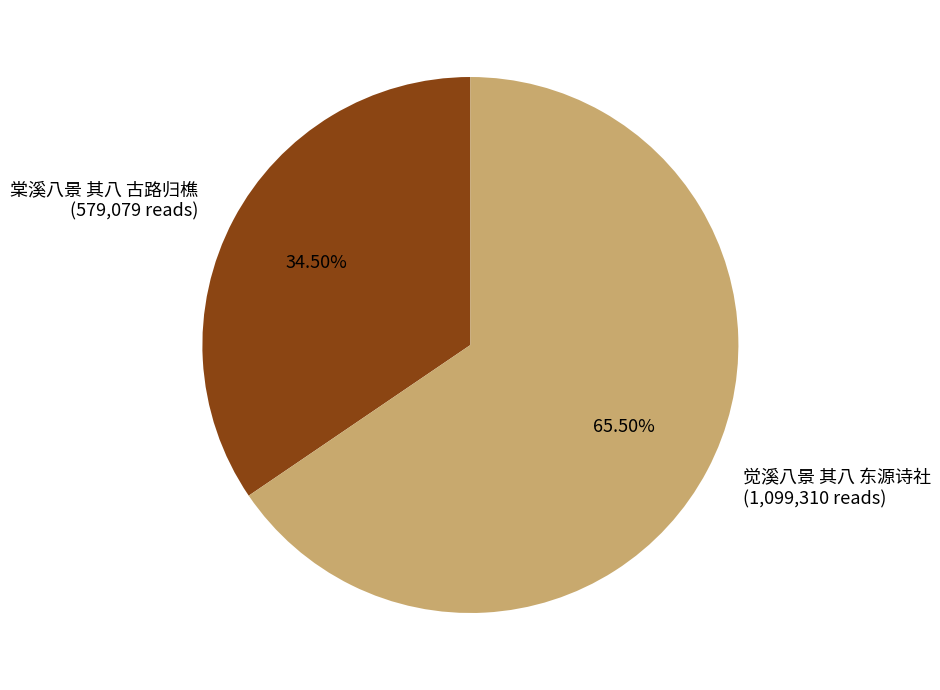

Approximately how many times larger is the value at 觉溪八景 其八 东源诗社 compared to 棠溪八景 其八 古路归樵?

1.9